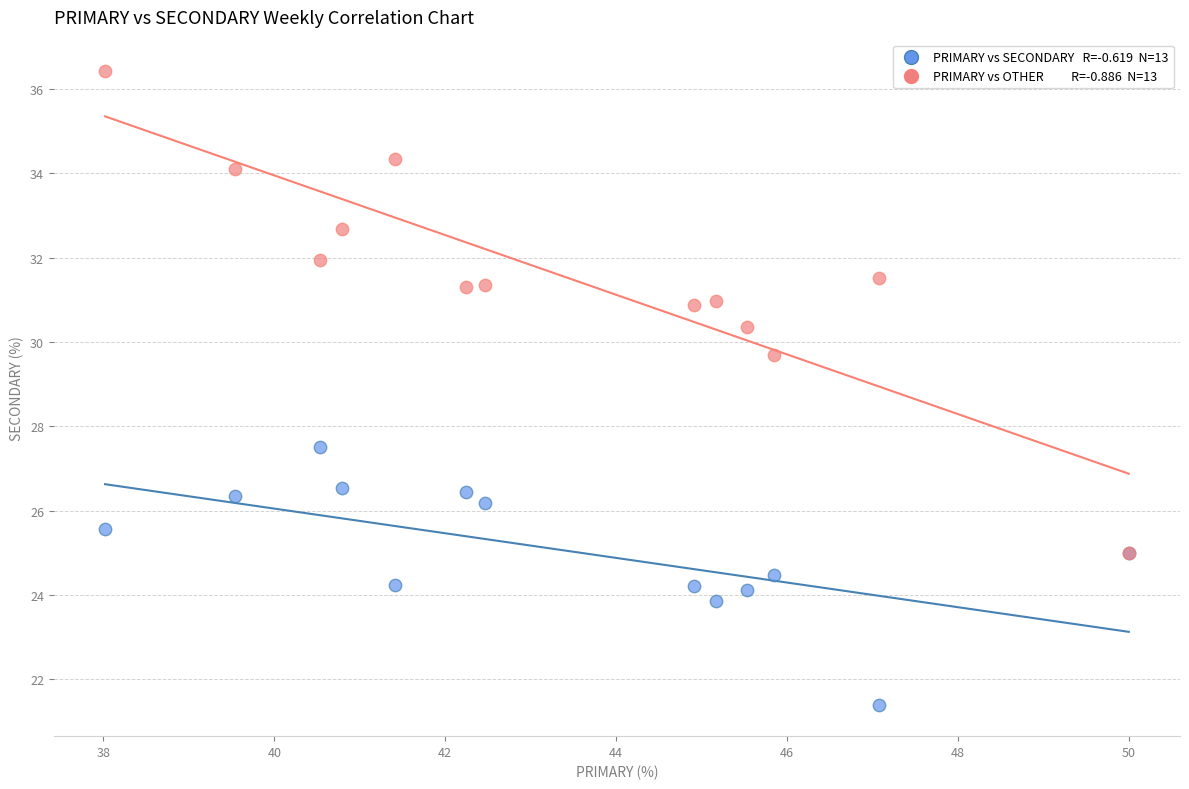

Across all series, what Y value is closest to 28?

27.5